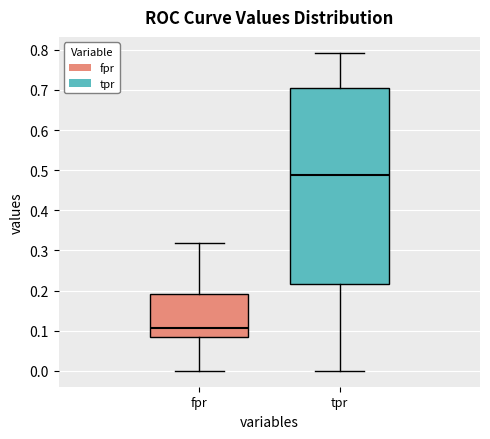

Which box is the tallest, from its lower edge to its upper edge?

tpr